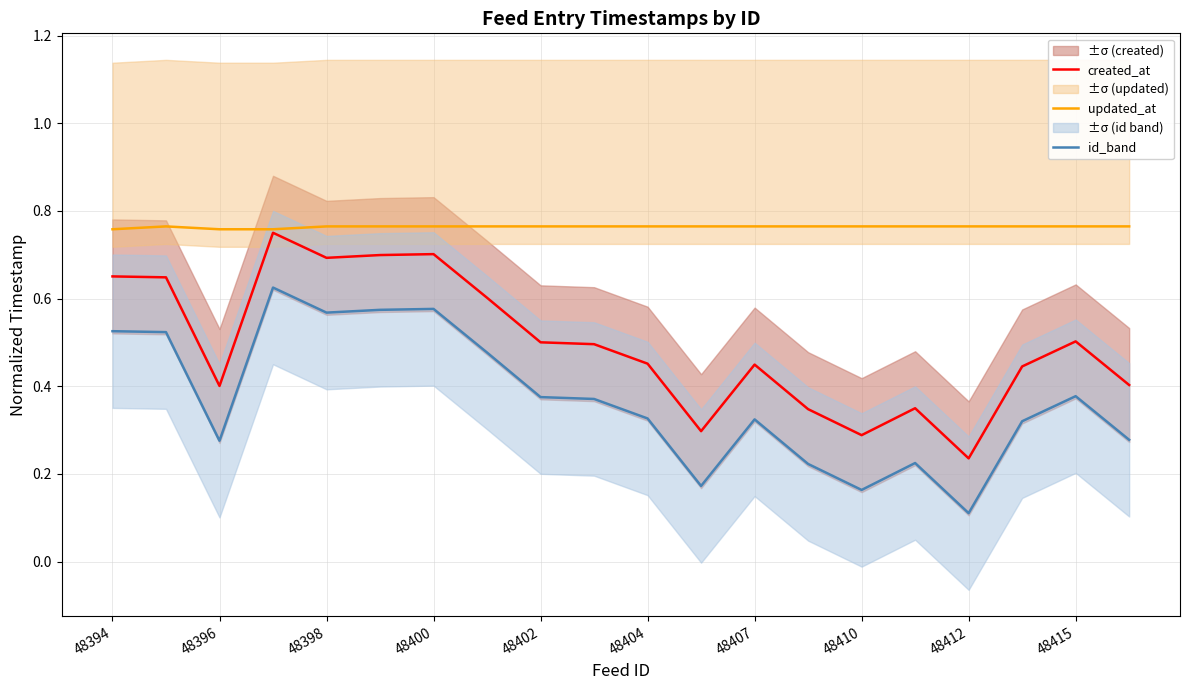

What is the smallest value displayed?

0.1